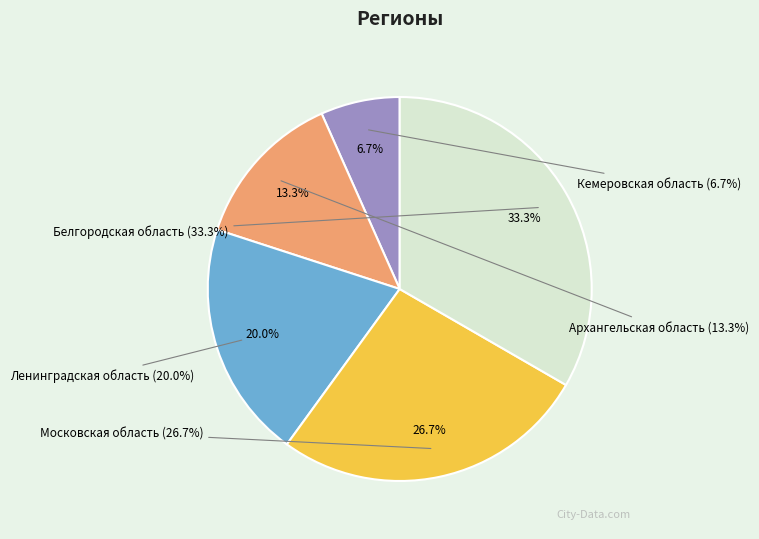

Rank the categories by value from lowest to highest.

Кемеровская область, Архангельская область, Ленинградская область, Московская область, Белгородская область